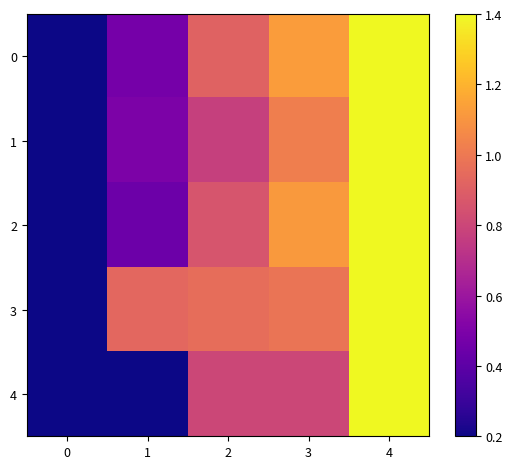

Which series has the largest total across all categories?

3